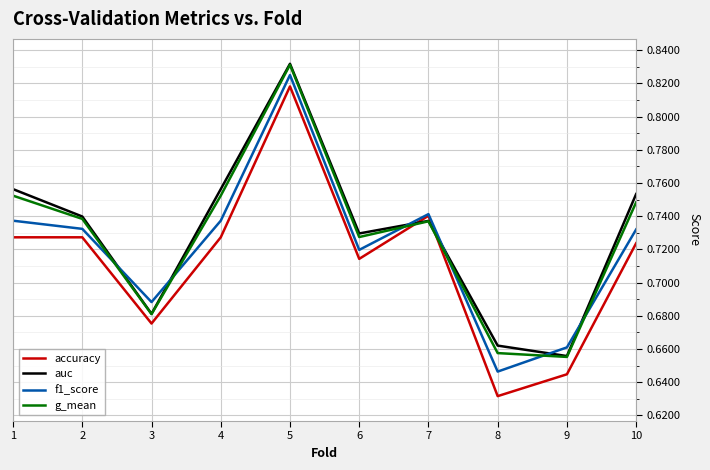

At which label does f1_score reach its peak?

5